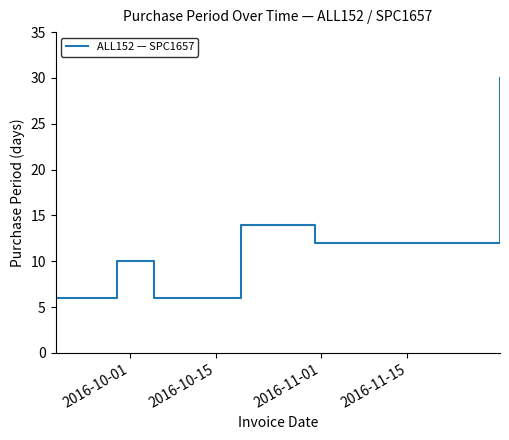

What is the average value?

13